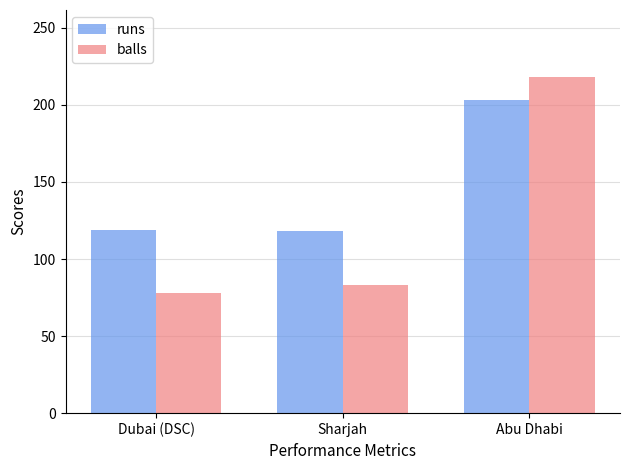

Does the chart contain any negative values?

No